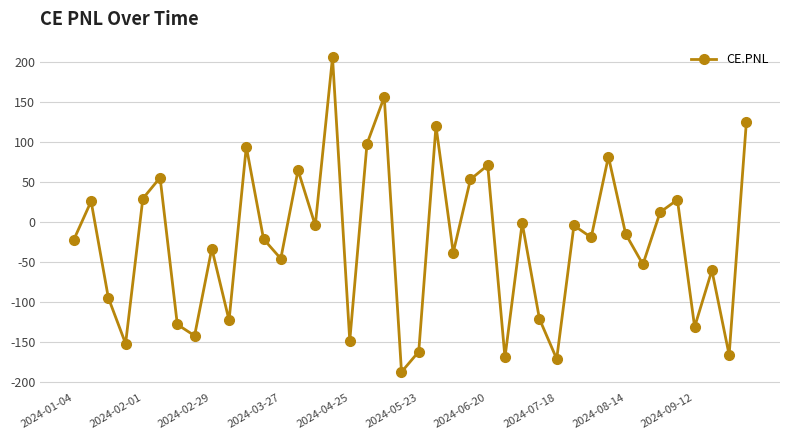

True or false: the data has more than 0 interior local peaks.

True